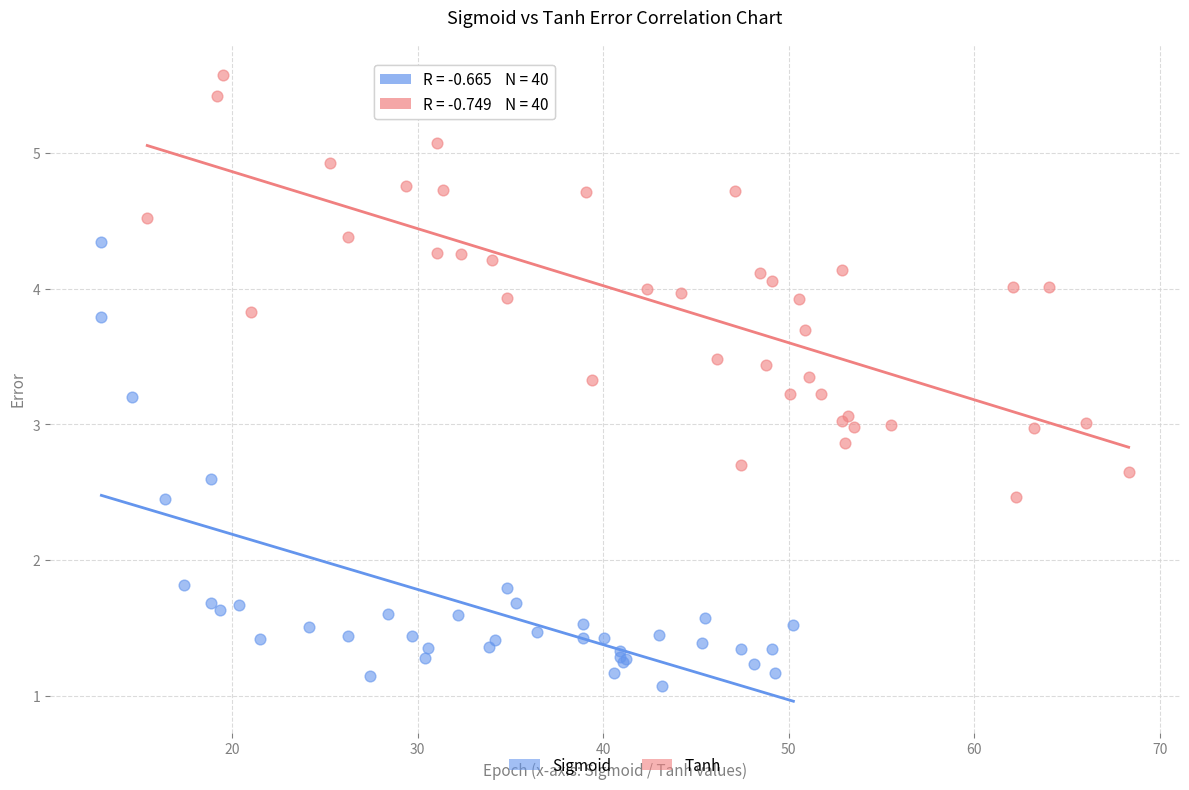

Which series contains the lowest Y value?

Sigmoid